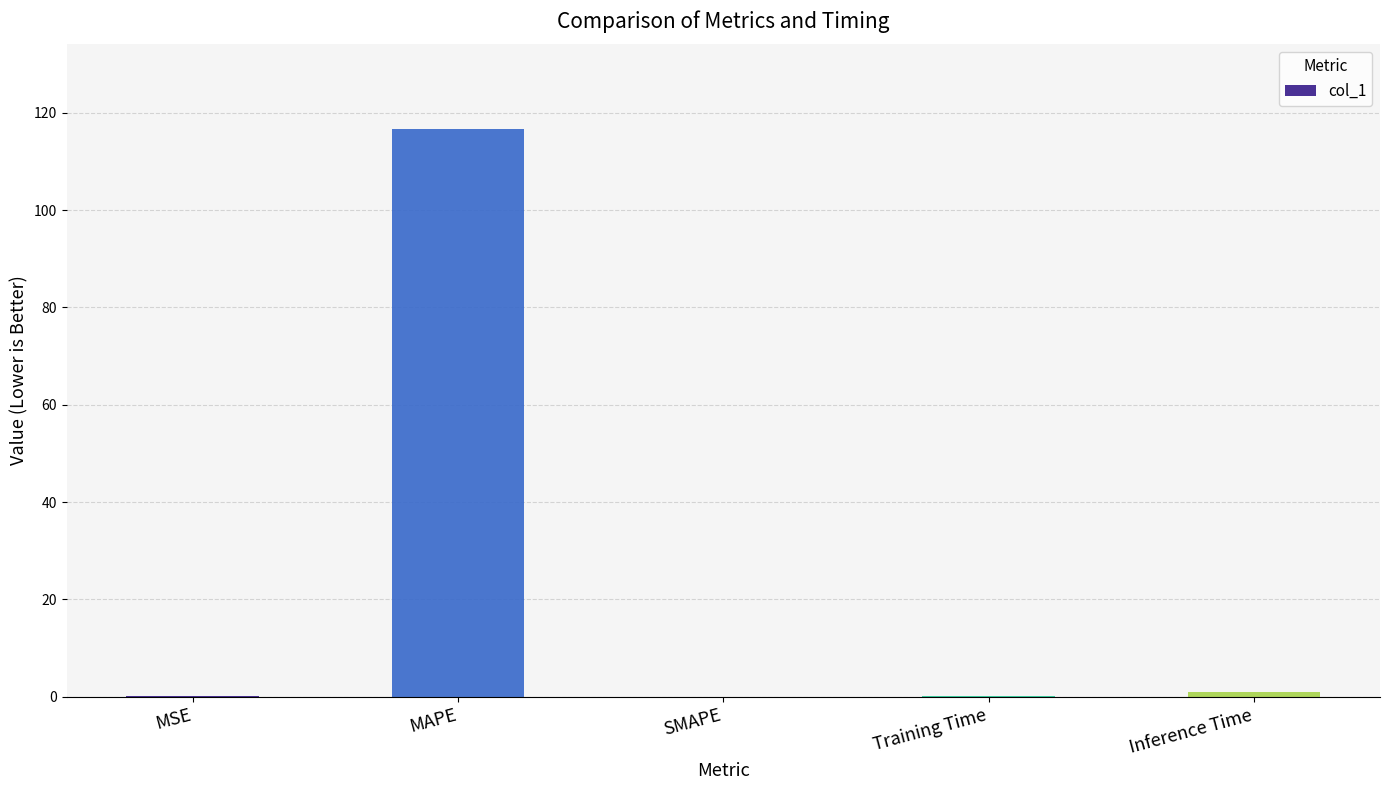

True or false: the data shows 0.0 at MSE.

True